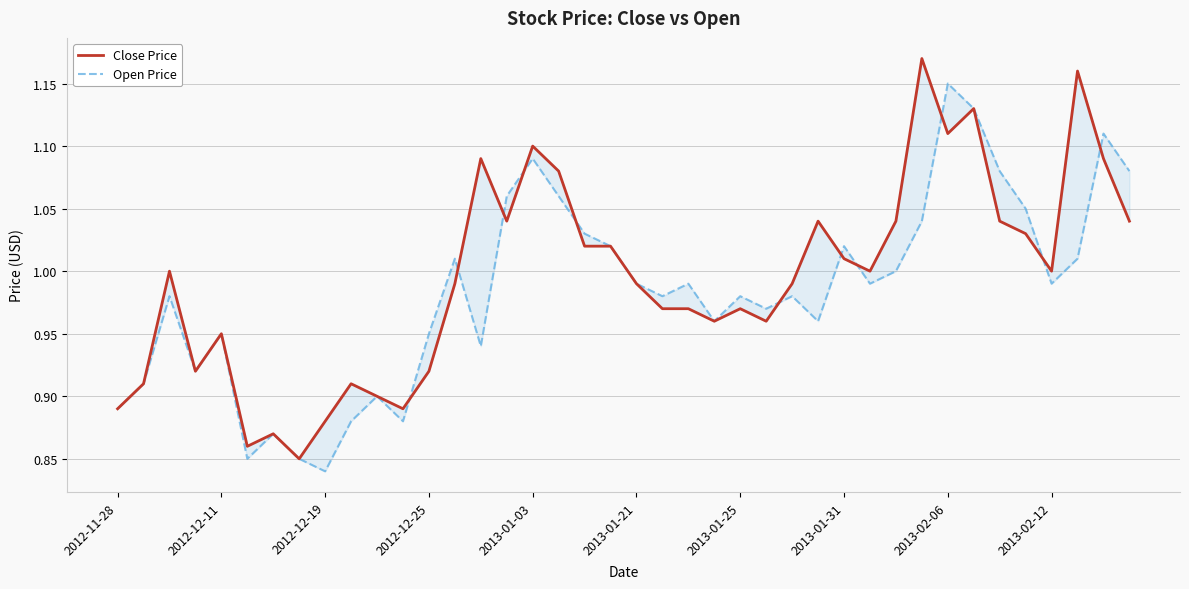

The Close Price series shows 0.4 at 31. True or false?

False